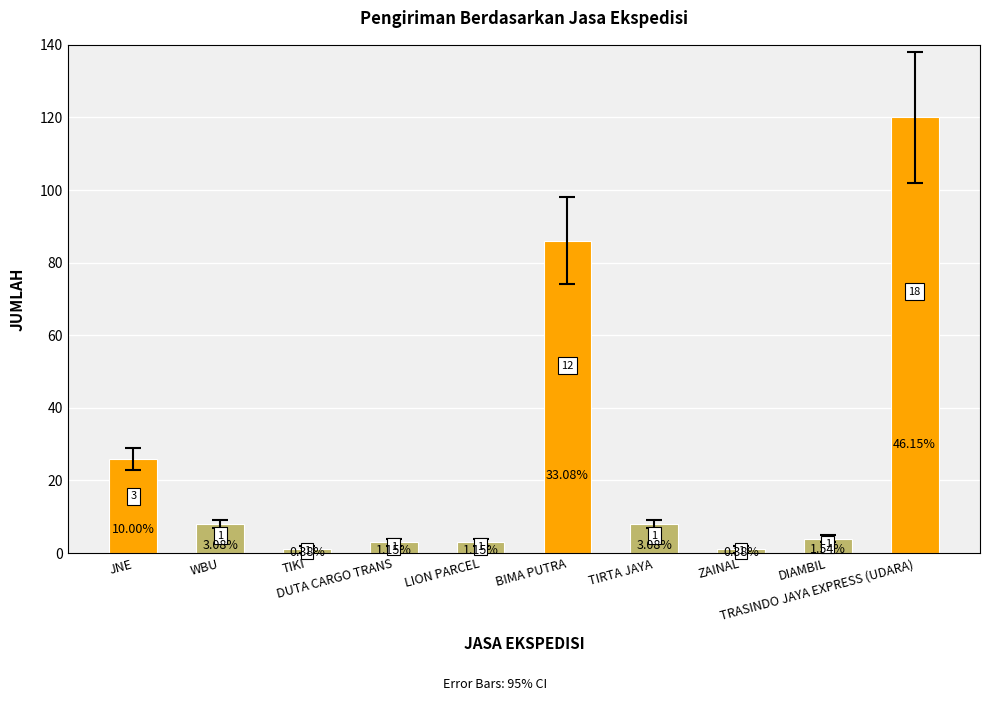

The chart shows a value of 6 at JNE. True or false?

False